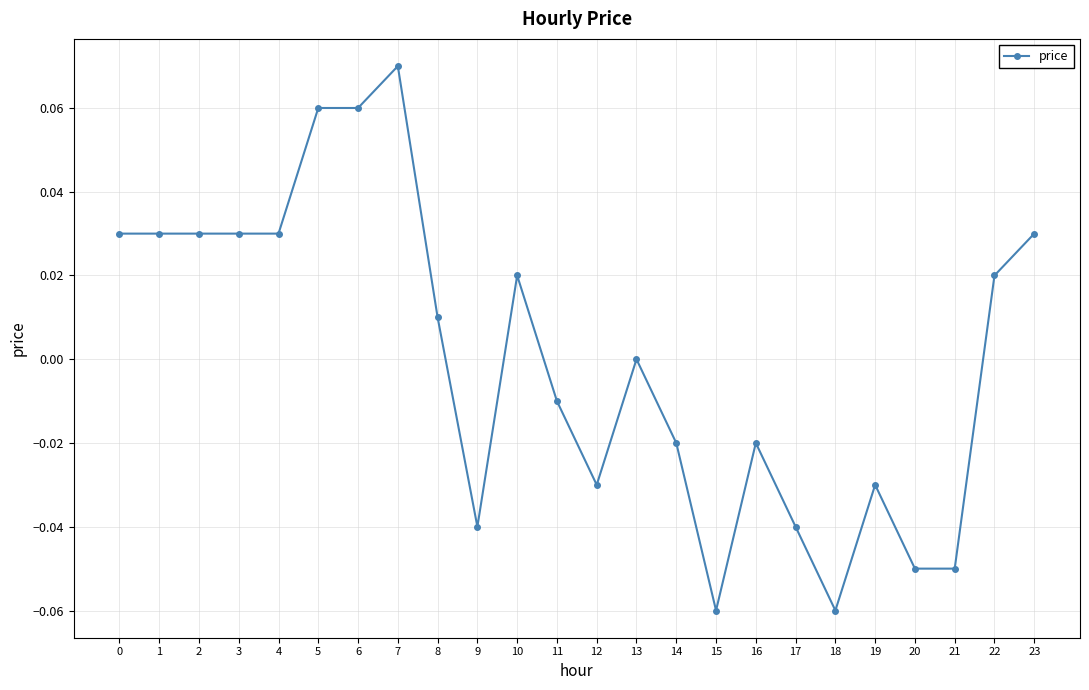

At which category does the chart reach its peak across all series?

7